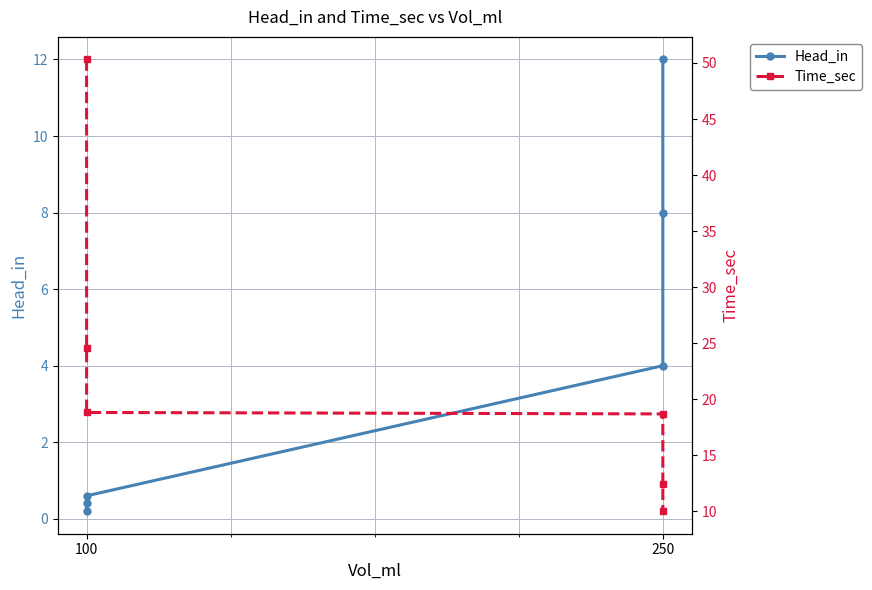

Which label corresponds to the largest value in the chart?

100